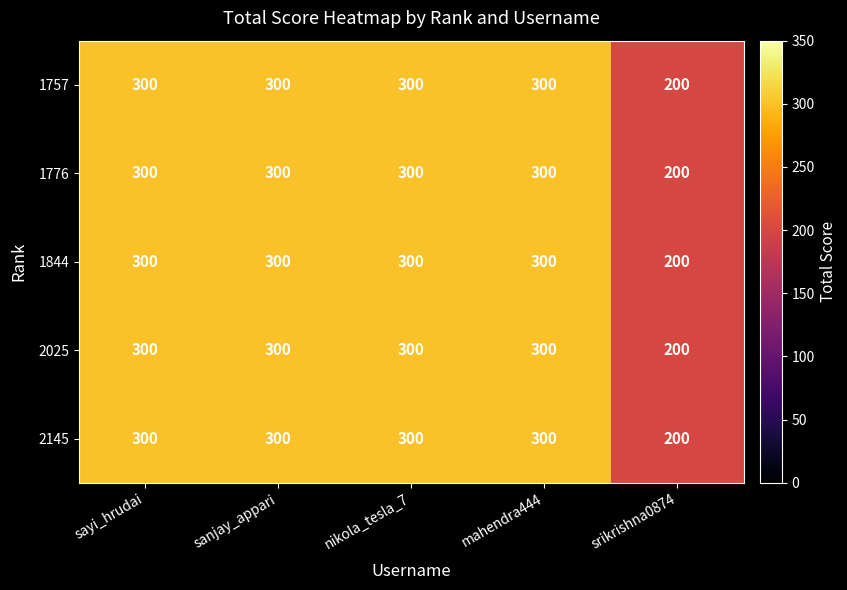

What is the minimum value for 2145?

200